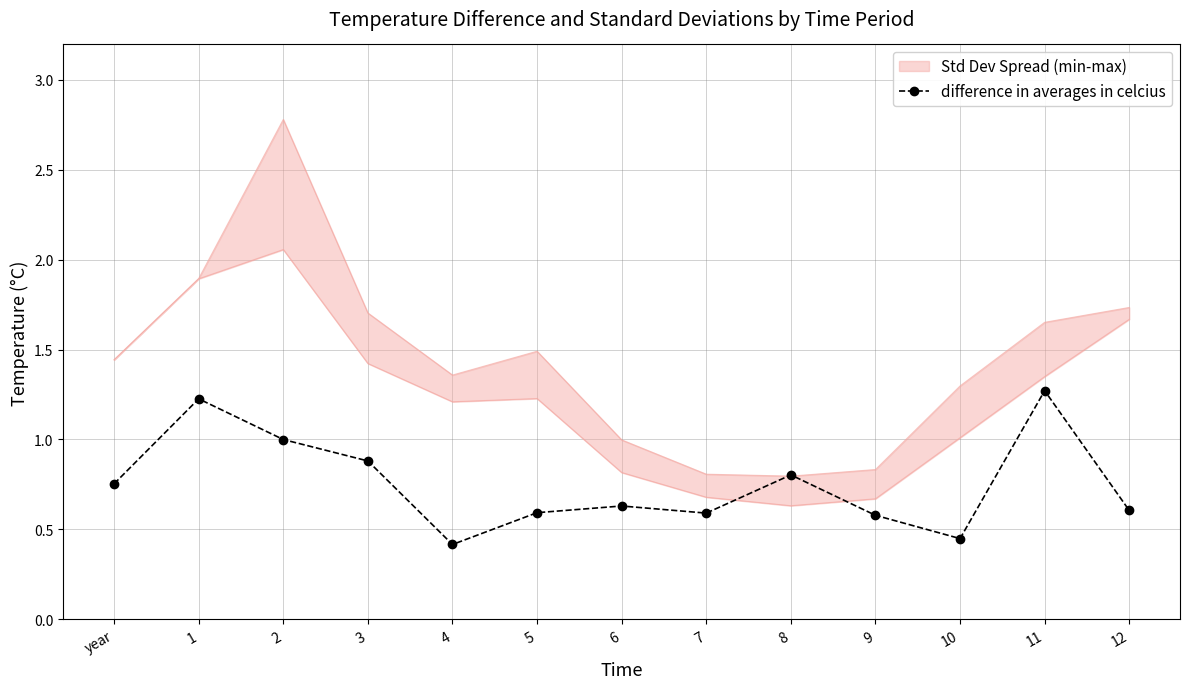

True or false: there are more than 1 points higher than both neighbors.

True